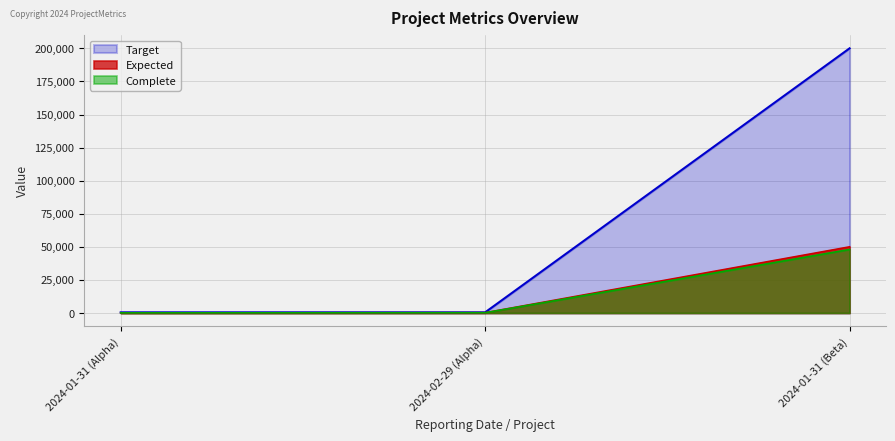

At 2024-01-31 (Alpha), list the series in order from largest to smallest.

Target, Expected, Complete